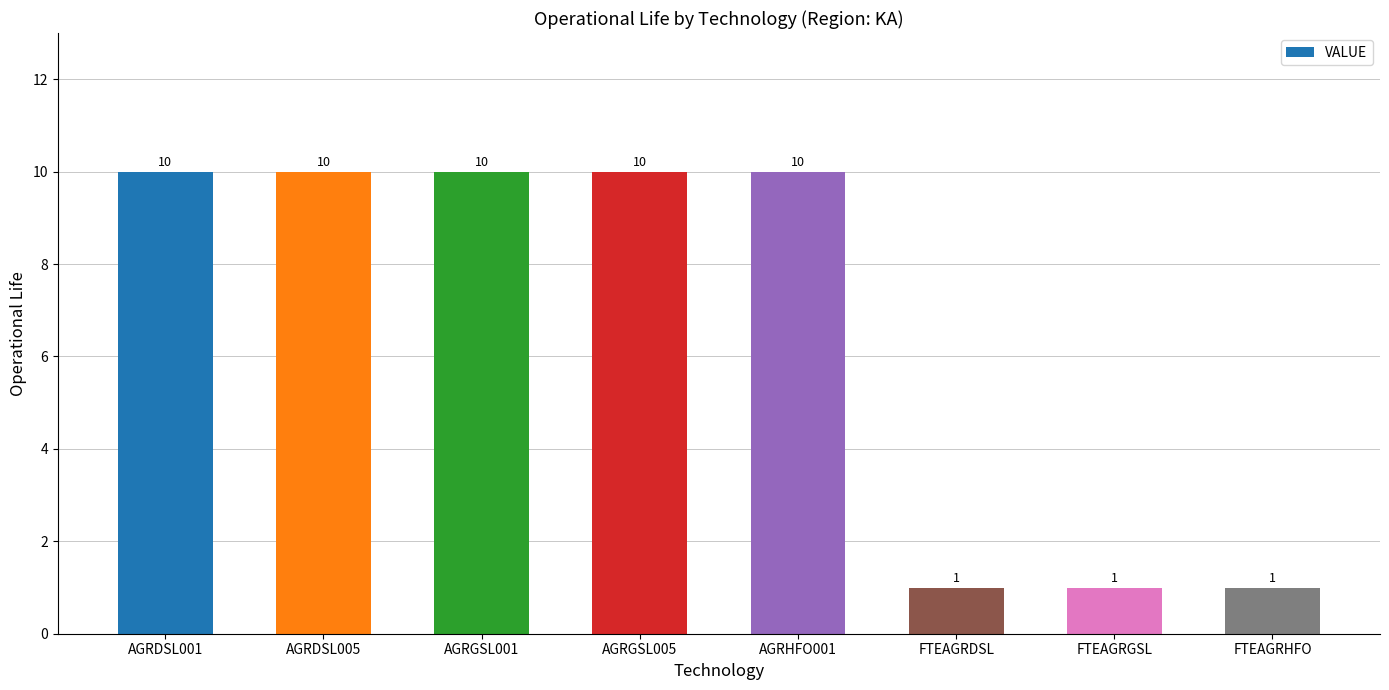

Is it true that the value at FTEAGRHFO is 1?

True